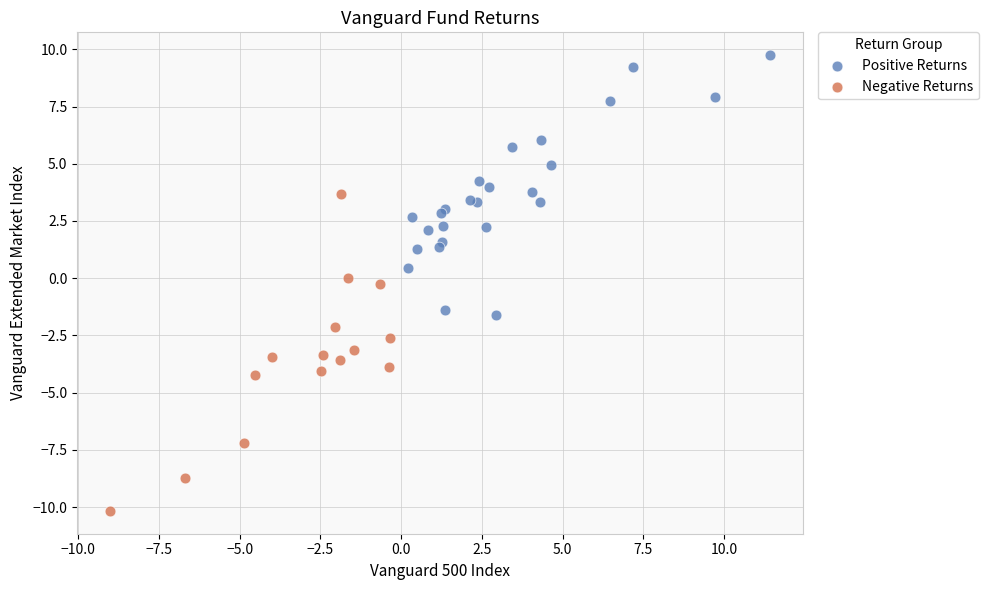

Which series contains the lowest Y value?

Negative Returns